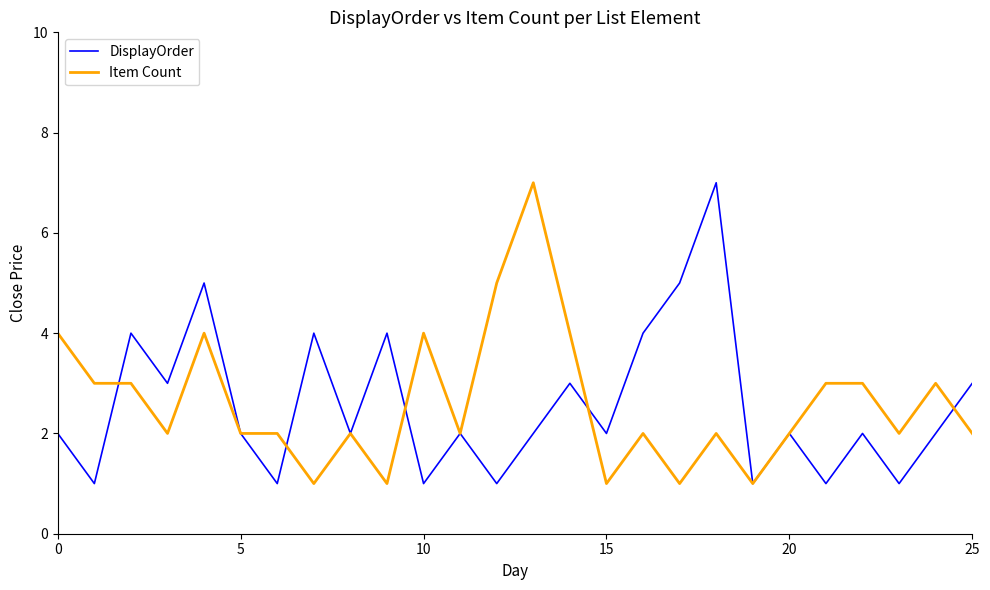

What is the minimum value shown in the chart?

1